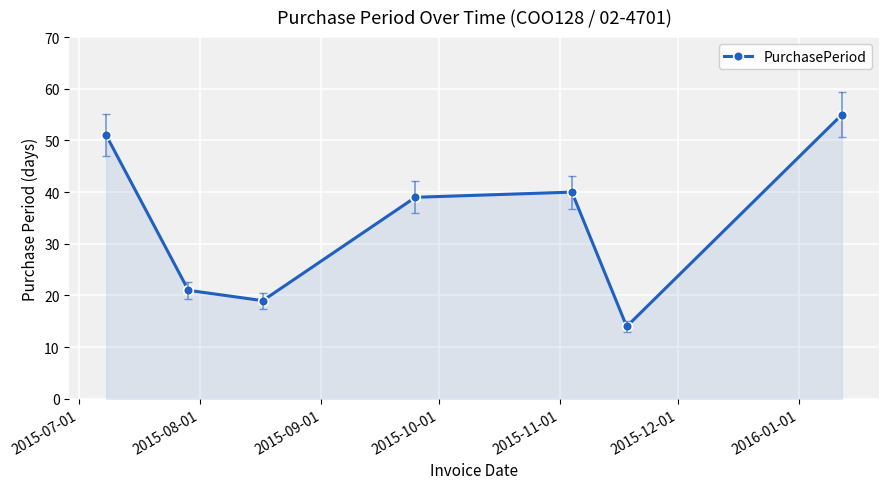

What is the value of the 6th point from the left?

14